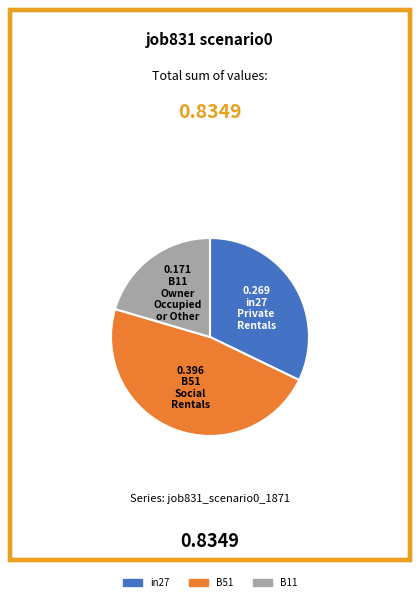

Is there any slice that represents more than half of the pie?

No